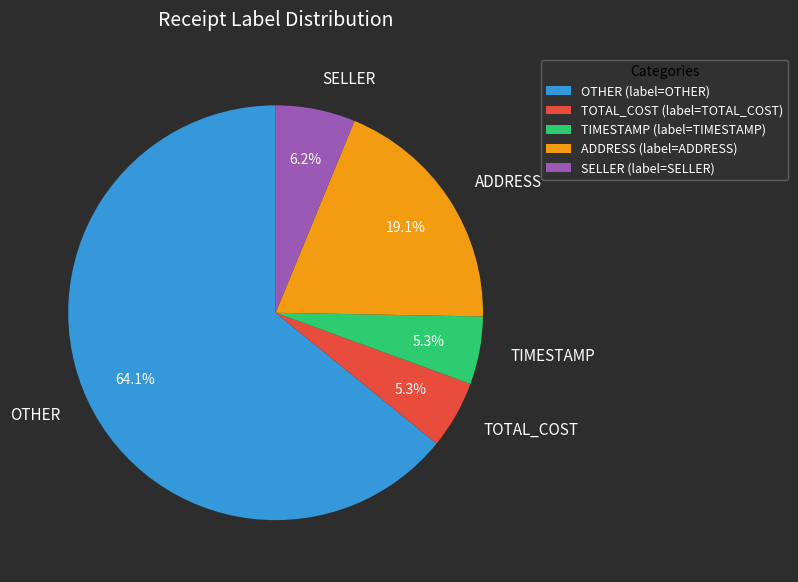

To the nearest percent, what is the average slice percentage?

20%